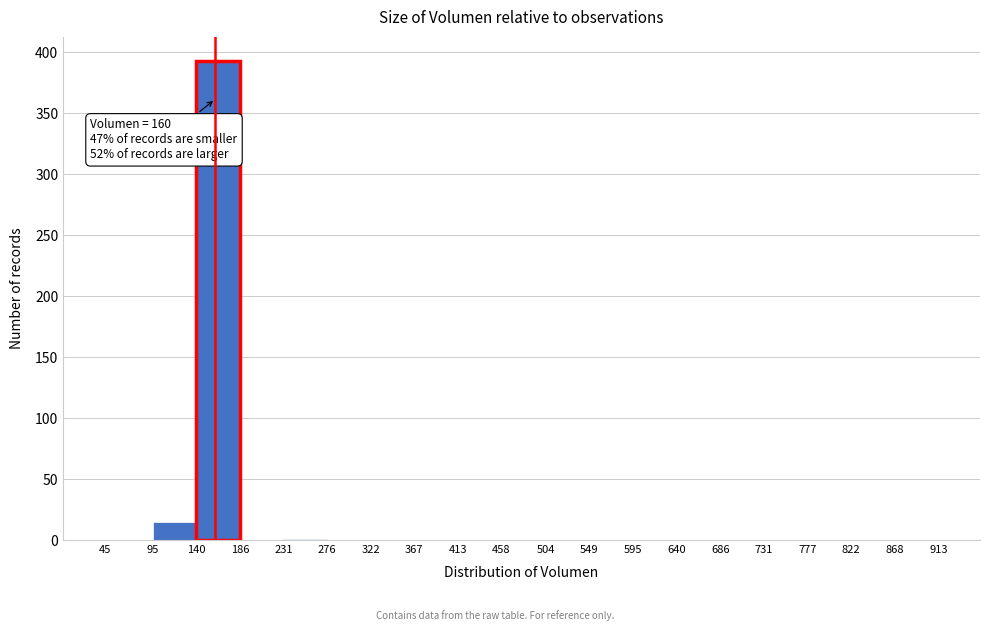

Which range on the x-axis has the tallest bar?

140 to 186